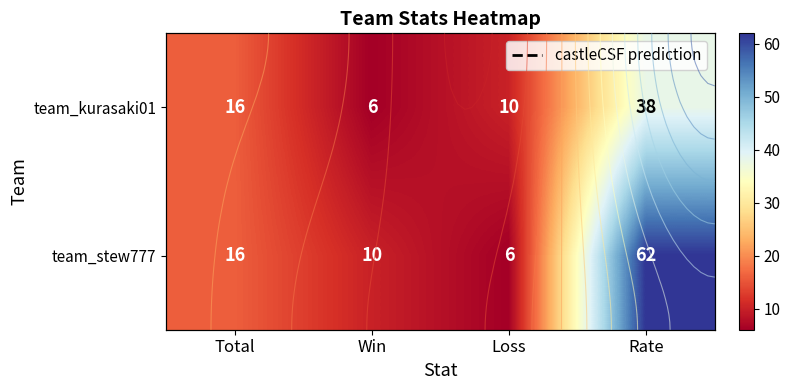

The value of team_kurasaki01 at Loss is 10. True or false?

True